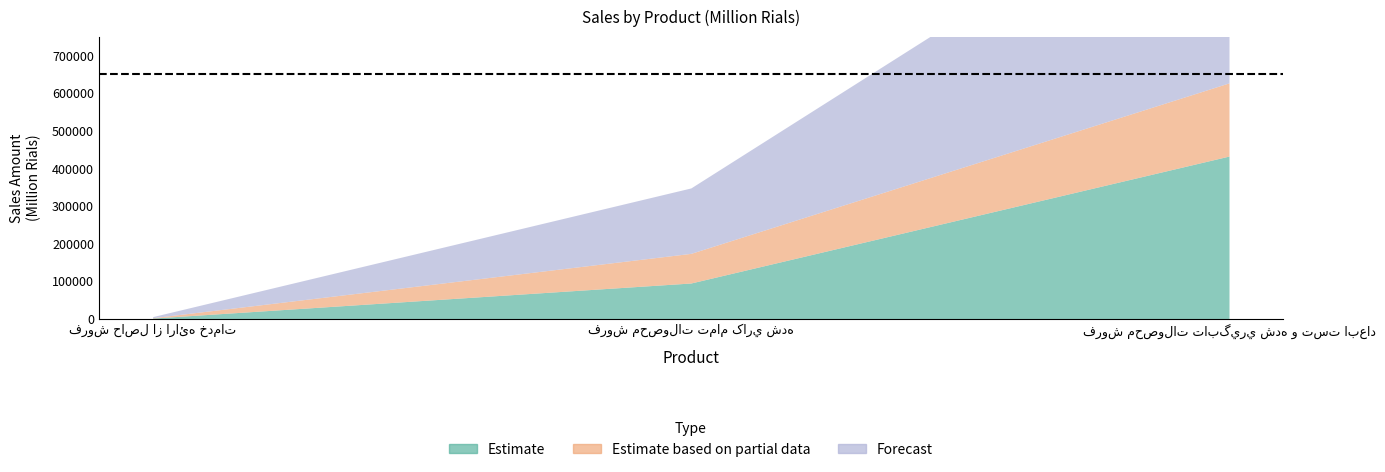

At how many categories does at least one series exceed 646446?

1